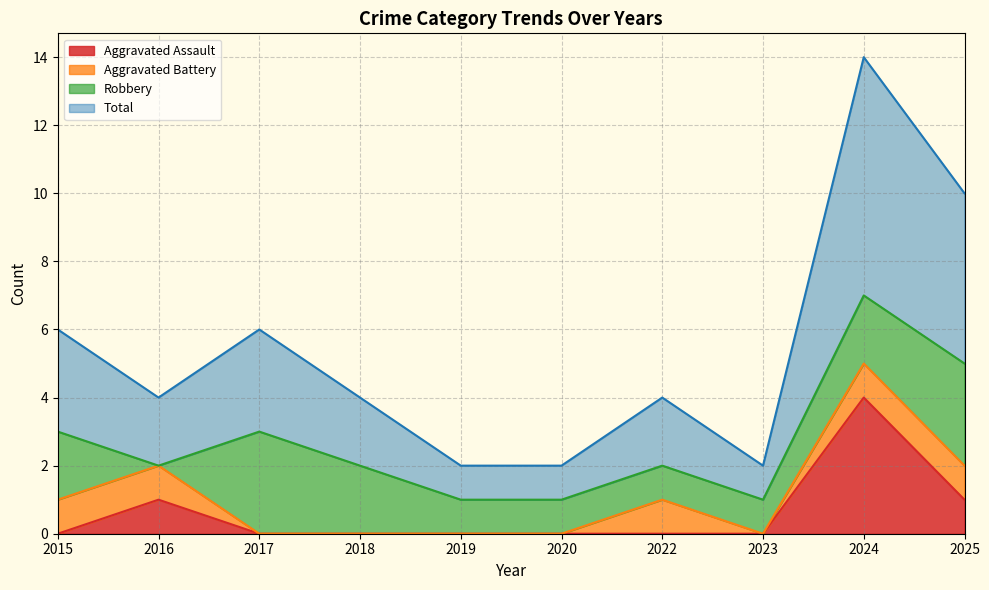

What is the difference between the second highest and second lowest values in the Aggravated Assault series?

1